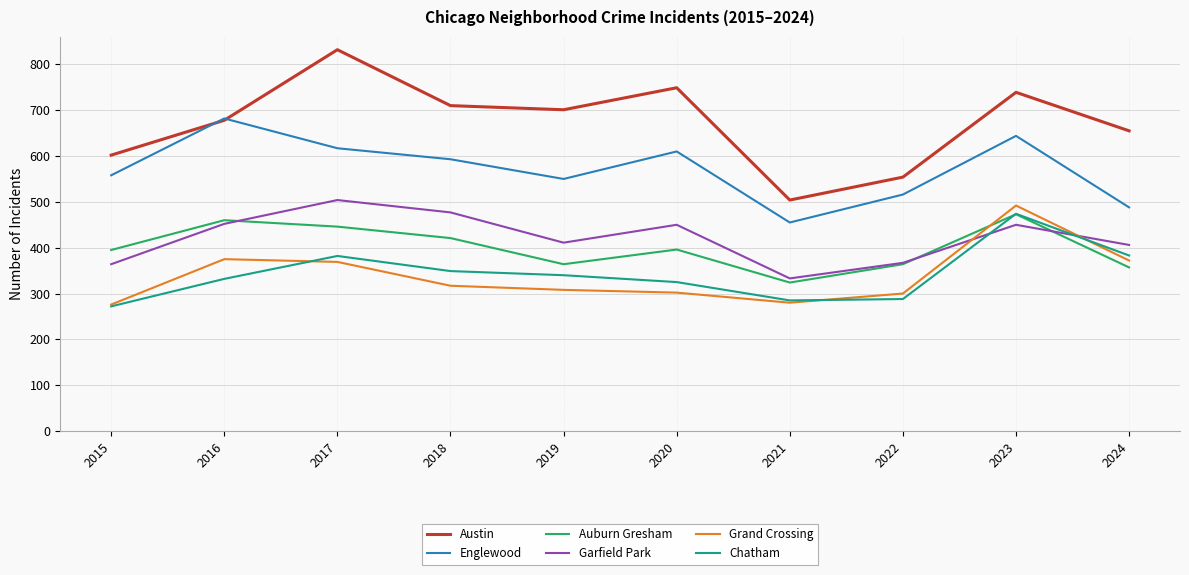

What is the approximate value of Chatham at 2020?

325